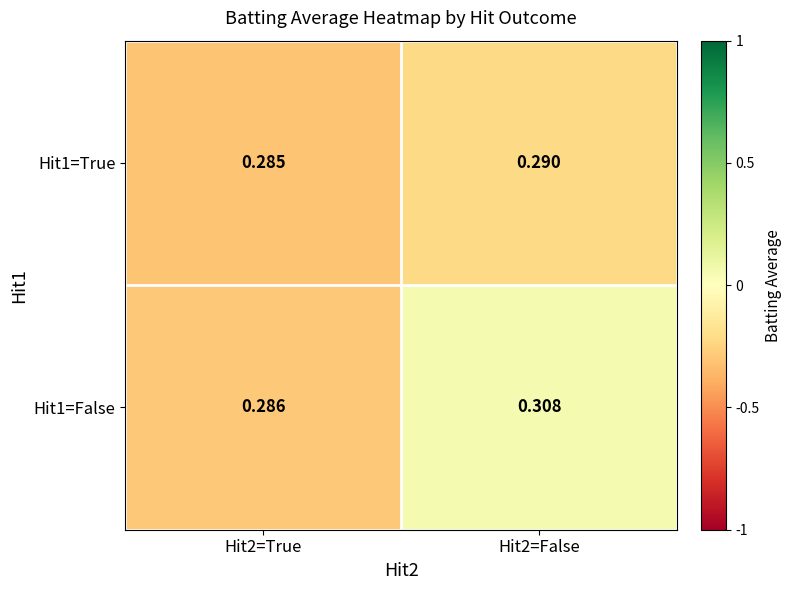

Which series has the largest total across all categories?

Hit1=False